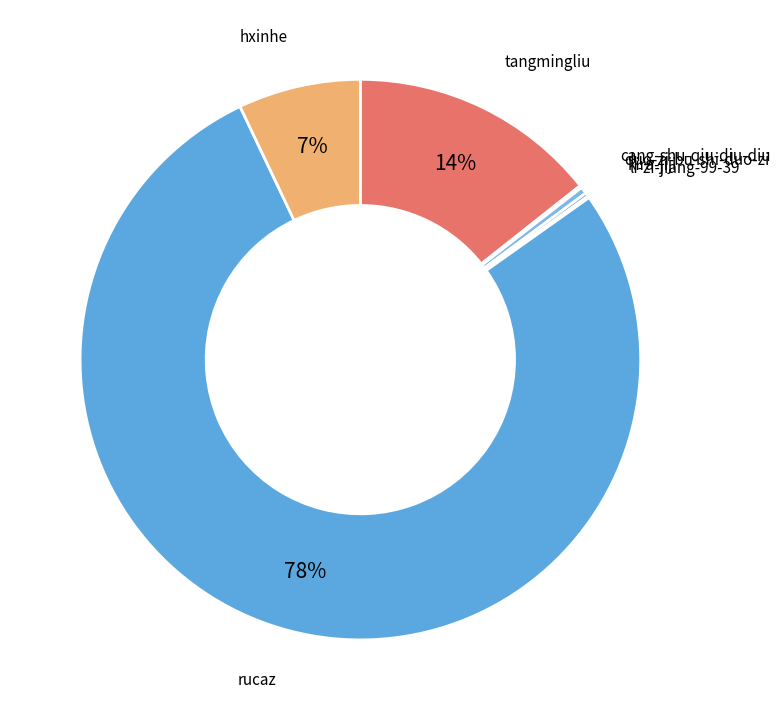

Which category accounts for the majority?

rucaz